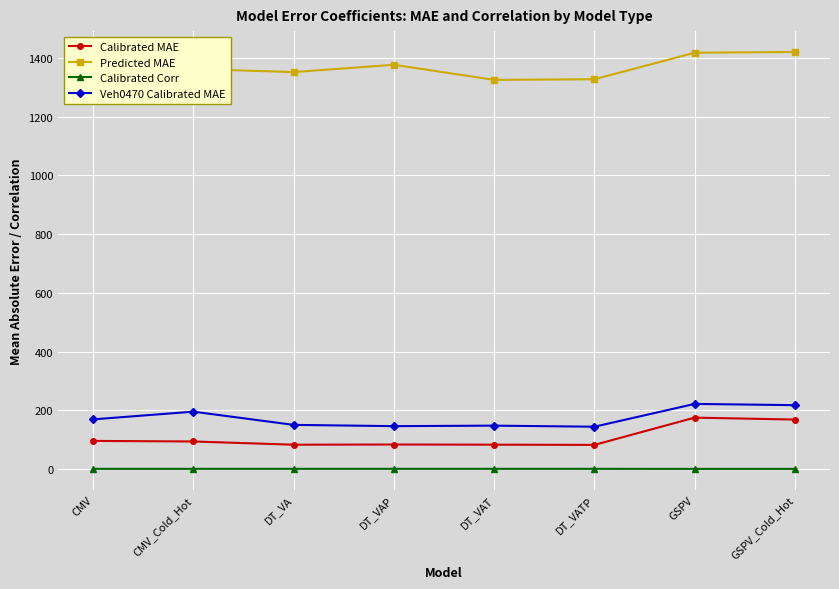

Count the number of categories in the chart.

8